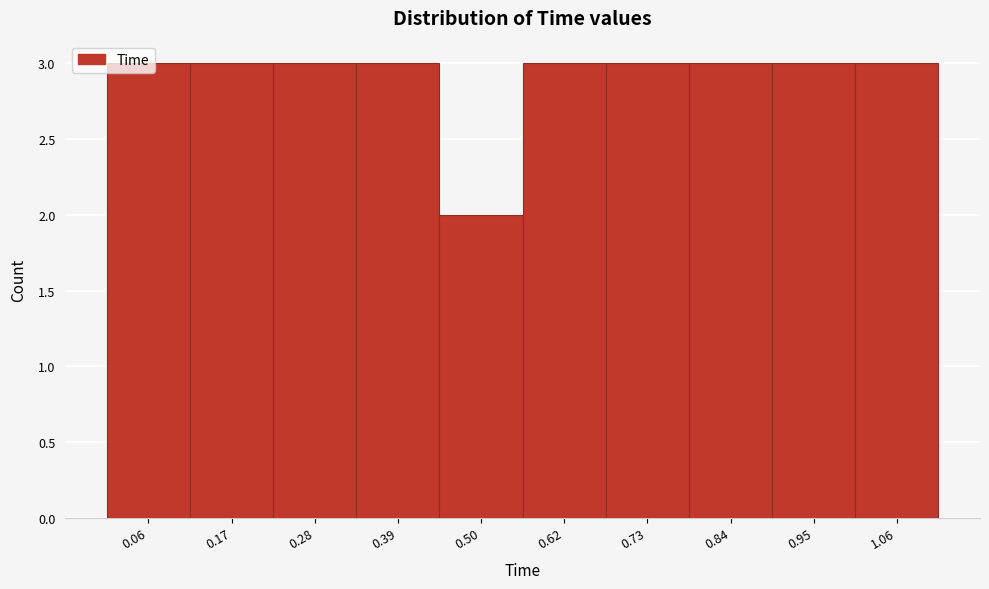

Reading left to right, transcribe this chart: for each bar, give the range it covers on the x-axis and its height. Neither the bar edges nor the heights are printed on the chart, so give them approximately, as read against the axes.

0.000 to 0.112: 3
0.112 to 0.224: 3
0.224 to 0.336: 3
0.336 to 0.448: 3
0.448 to 0.560: 2
0.560 to 0.672: 3
0.672 to 0.784: 3
0.784 to 0.896: 3
0.896 to 1.008: 3
1.008 to 1.120: 3